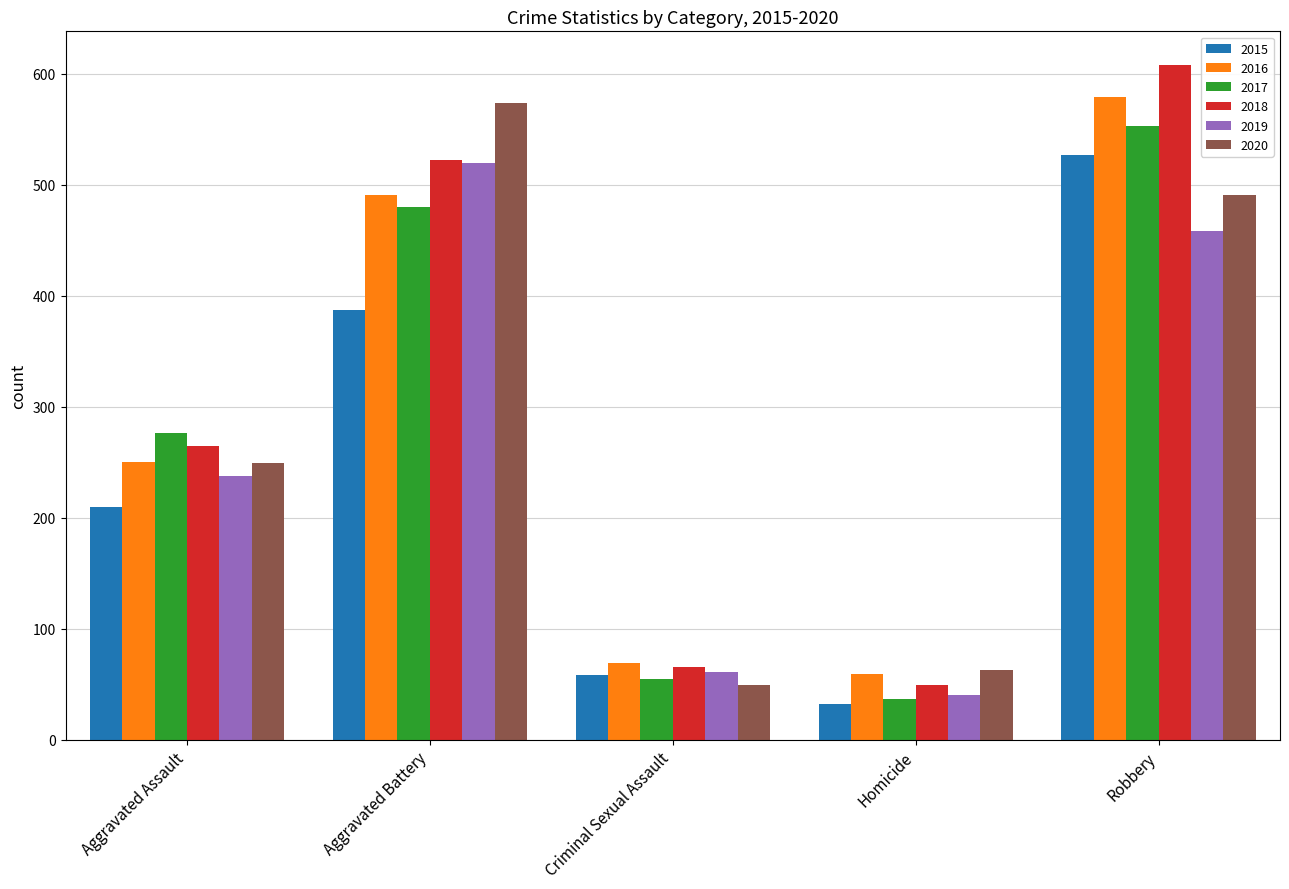

What are all the series names shown in the legend?

2015, 2016, 2017, 2018, 2019, 2020